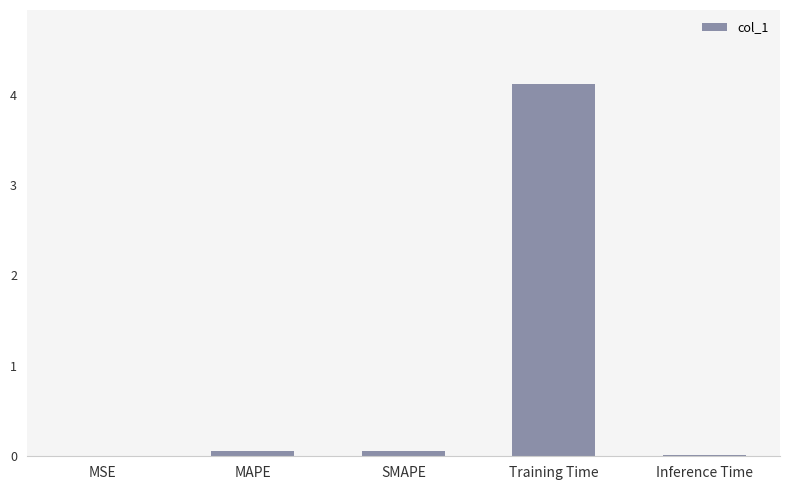

How many distinct data groups are displayed?

1